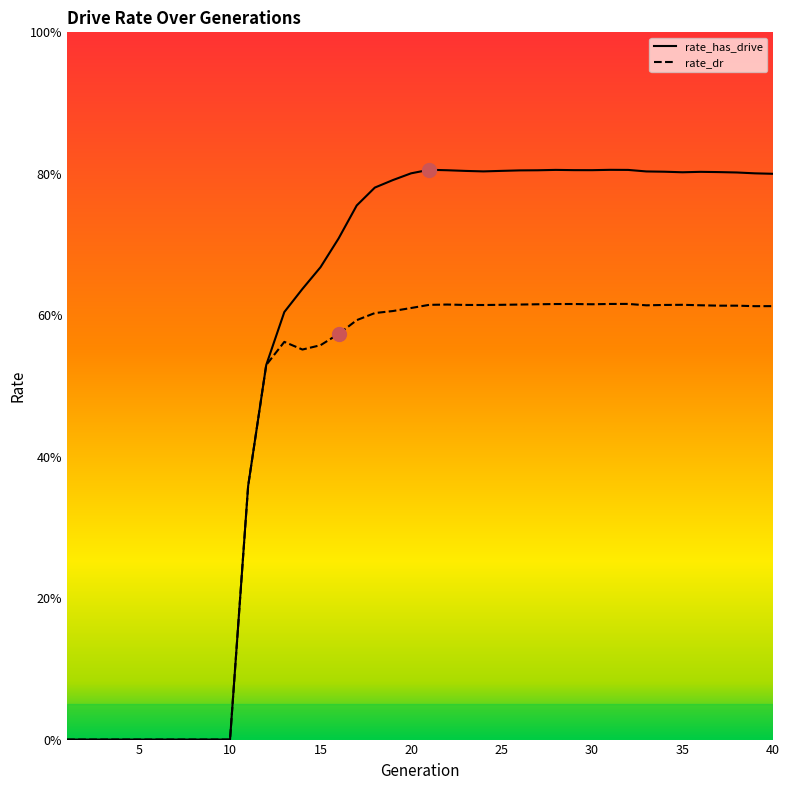

Which series has the widest spread of values?

rate_has_drive